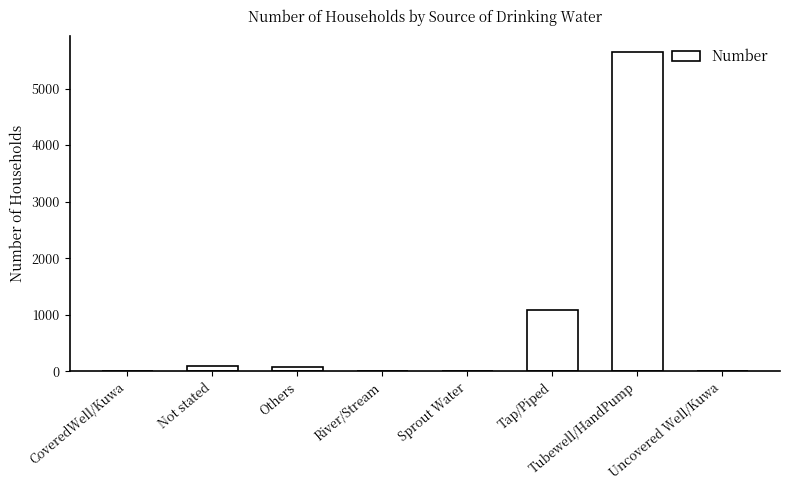

Is it true that the value at River/Stream is 0?

True